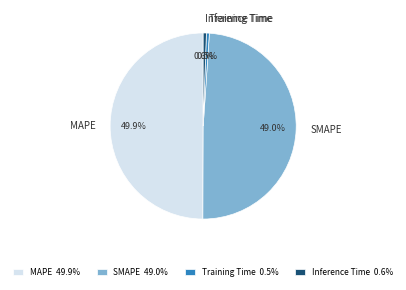

True or false: Inference Time accounts for 11% of the total.

False